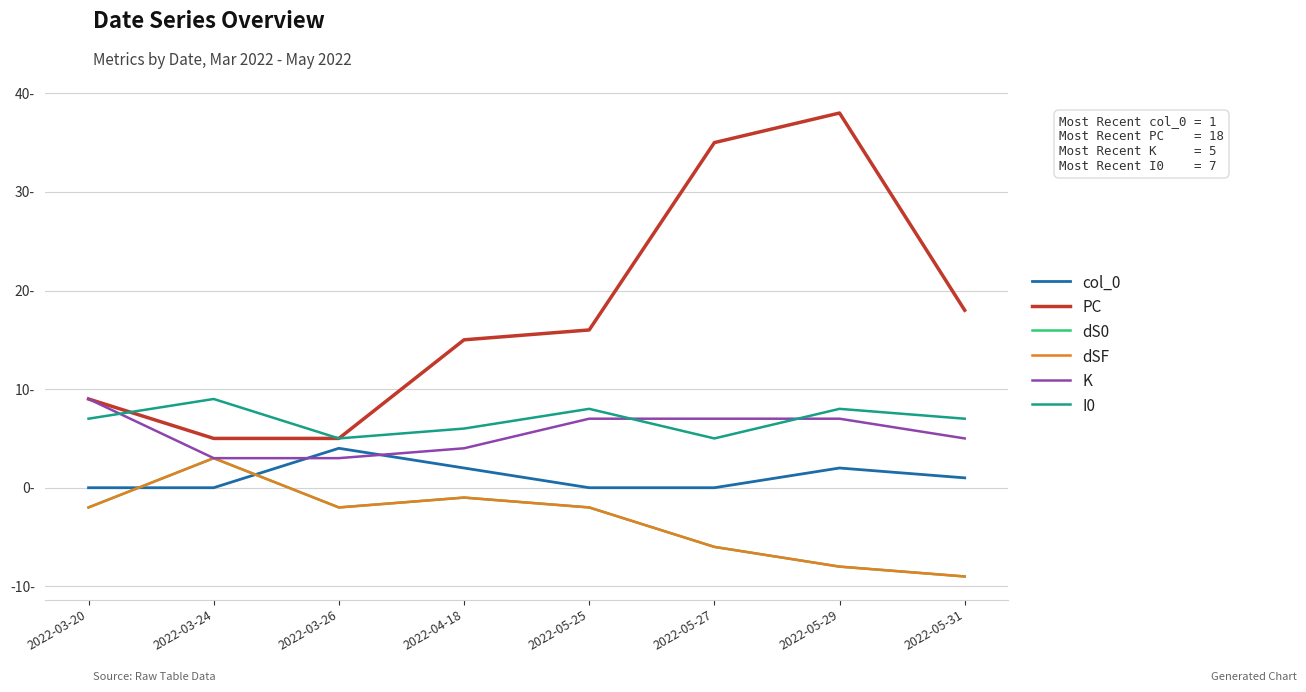

What is the average value of the col_0 series?

1